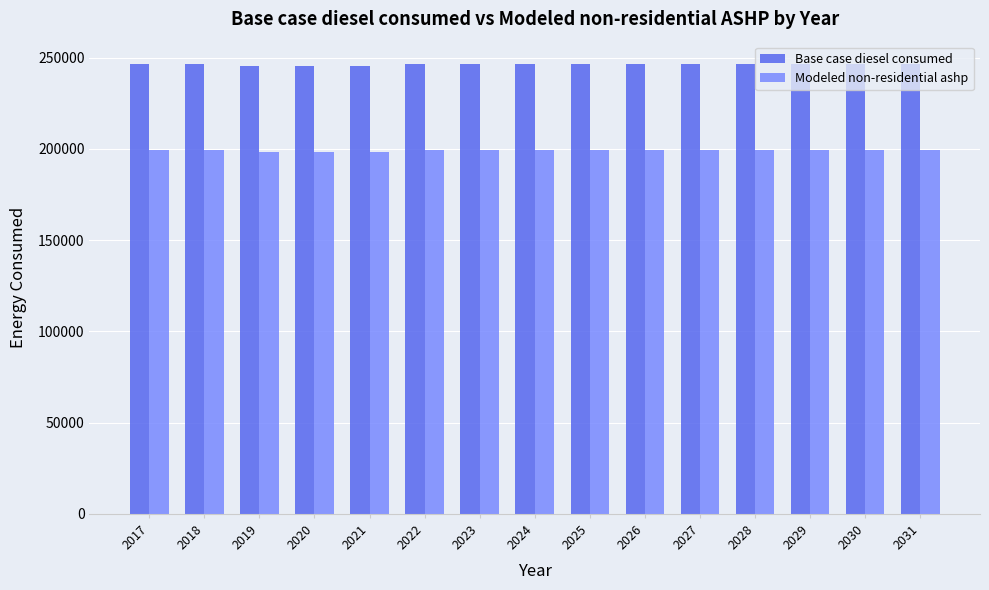

What is the total value across all series at 2020?

443532.1